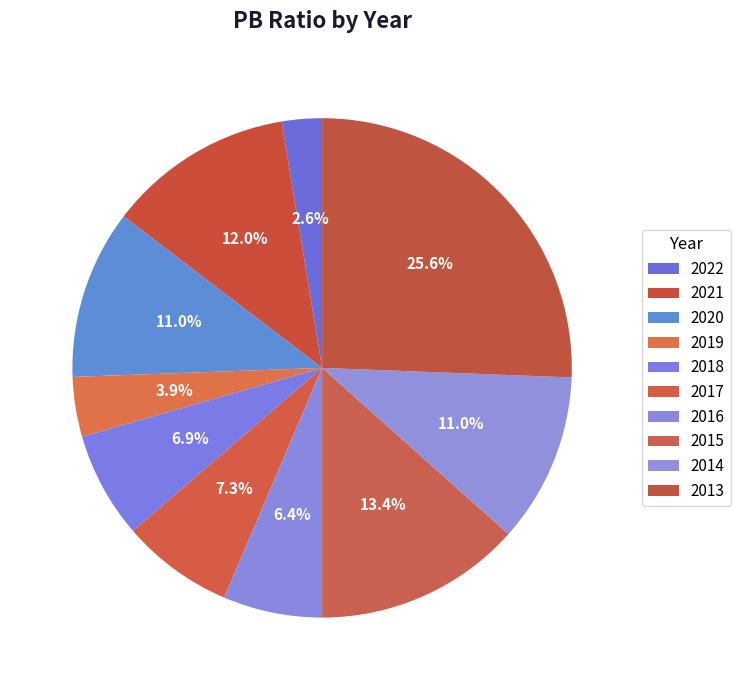

To the nearest percent, what percentage of the pie is 2021?

12%